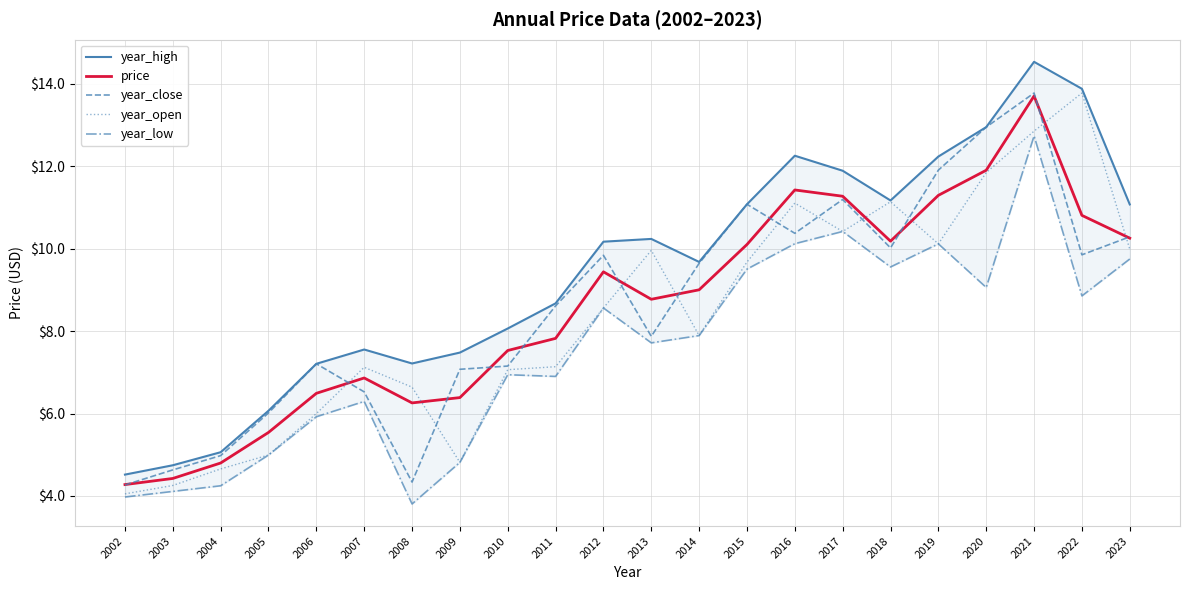

What is the highest value of the year_open series?

13.8